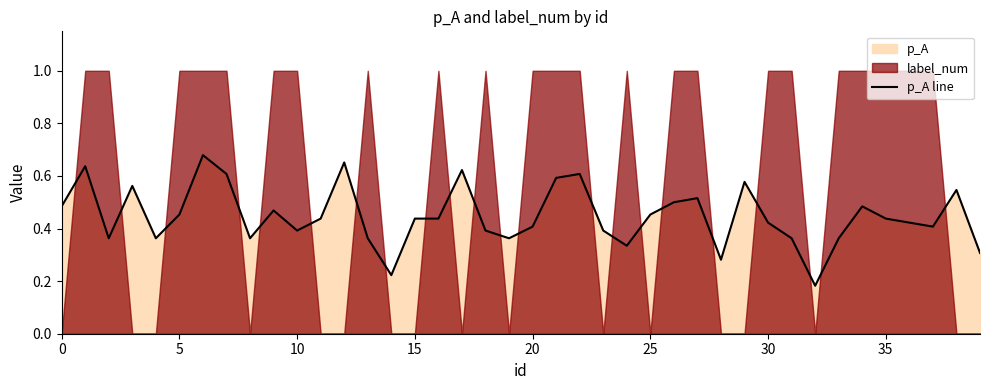

At which label is the value closest to 0?

32